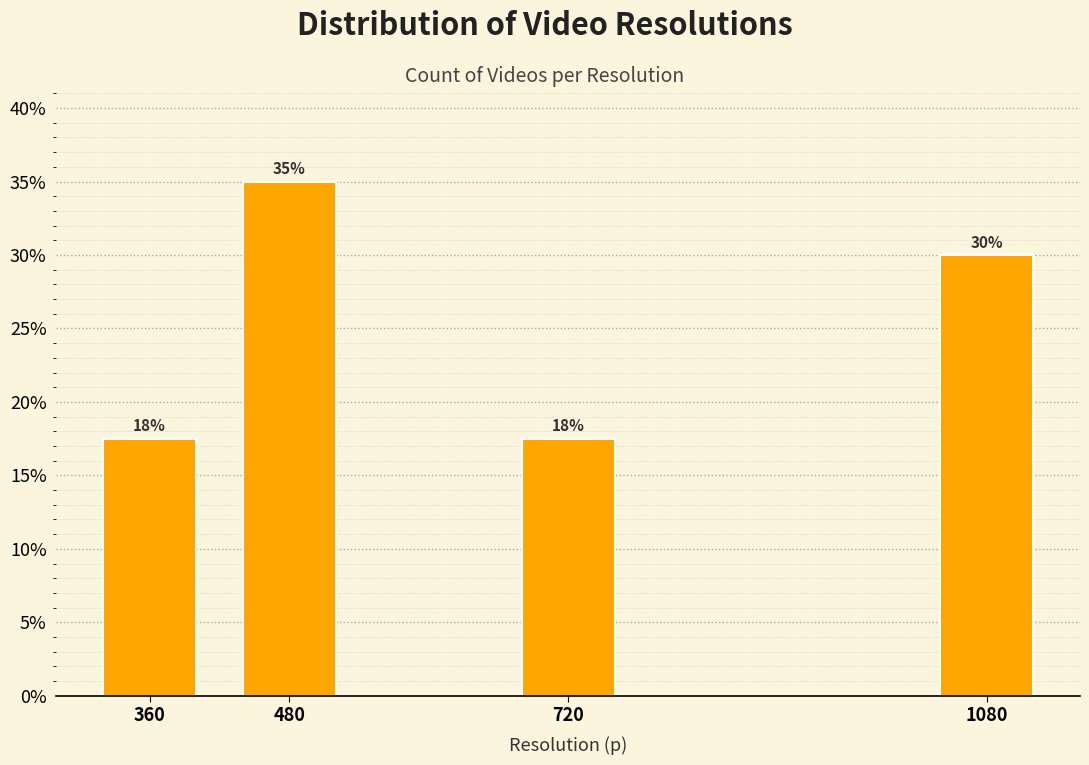

True or false: the data shows 17.5 at 360.

True